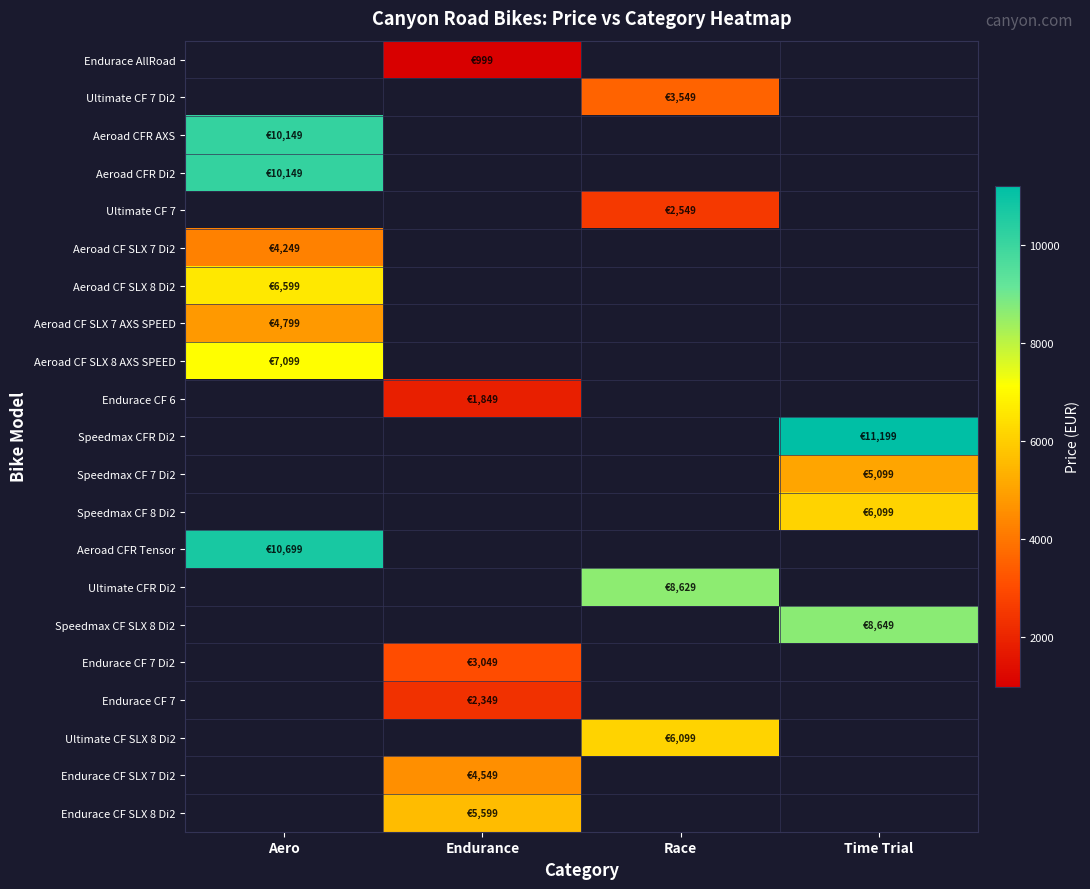

Which series has the largest total across all categories?

Speedmax CFR Di2